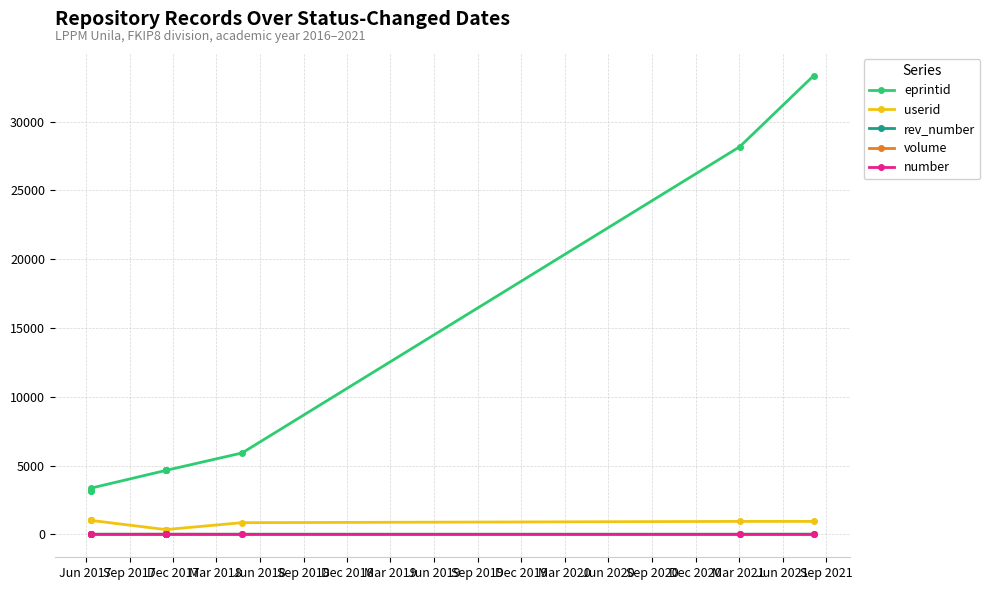

True or false: userid has more than 1 interior local peaks.

False